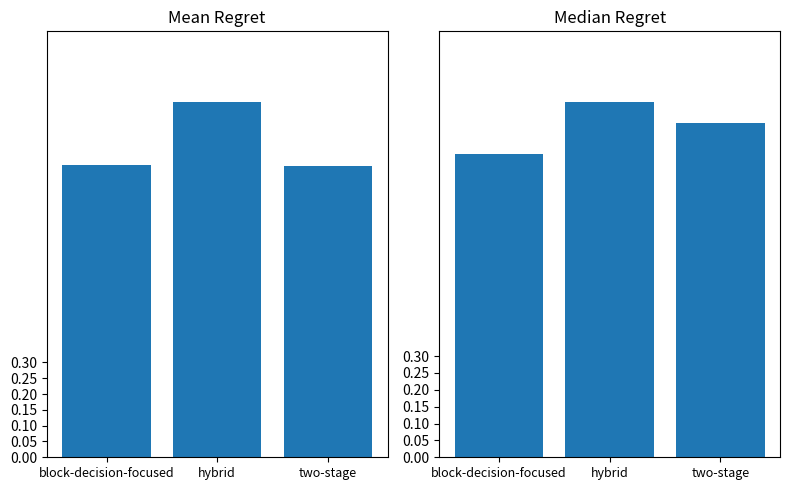

What is the difference between the second highest and minimum values in the col_6 series?

0.1